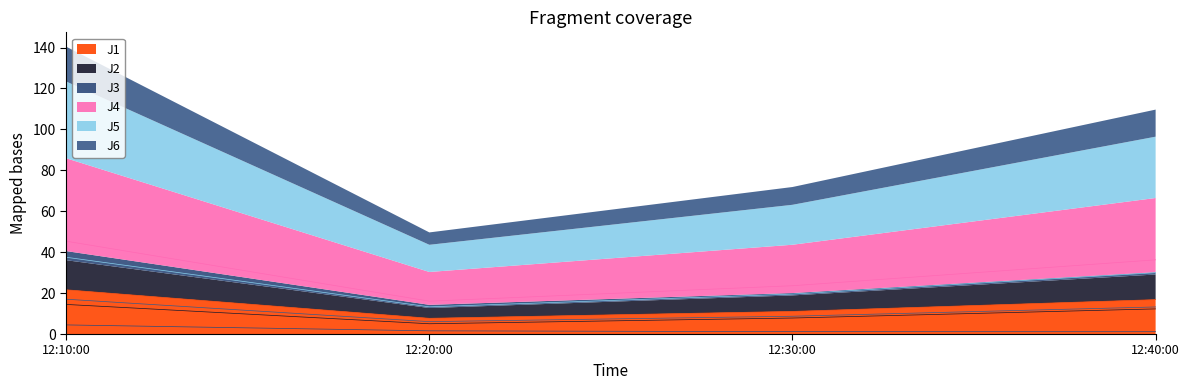

What is the lowest value of the J1 series?

7.7